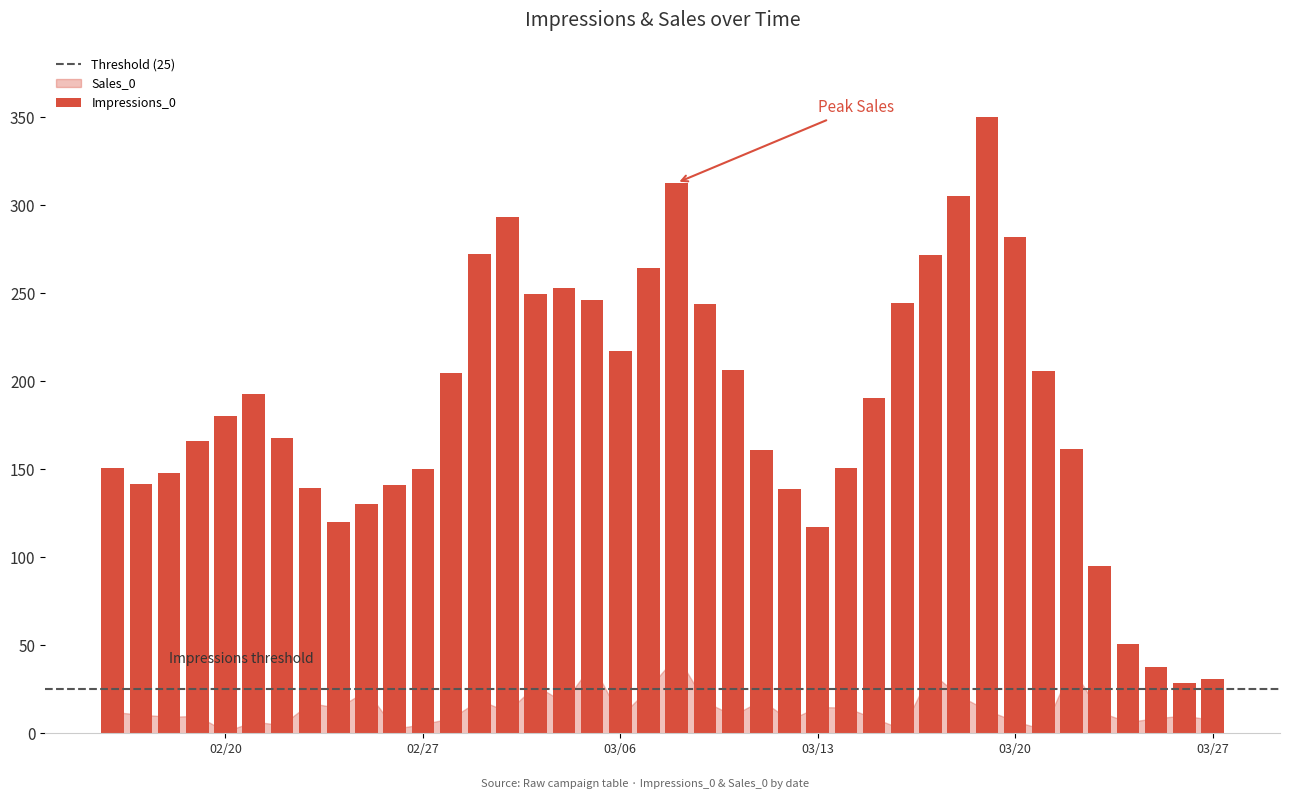

What is the average value?

185.3